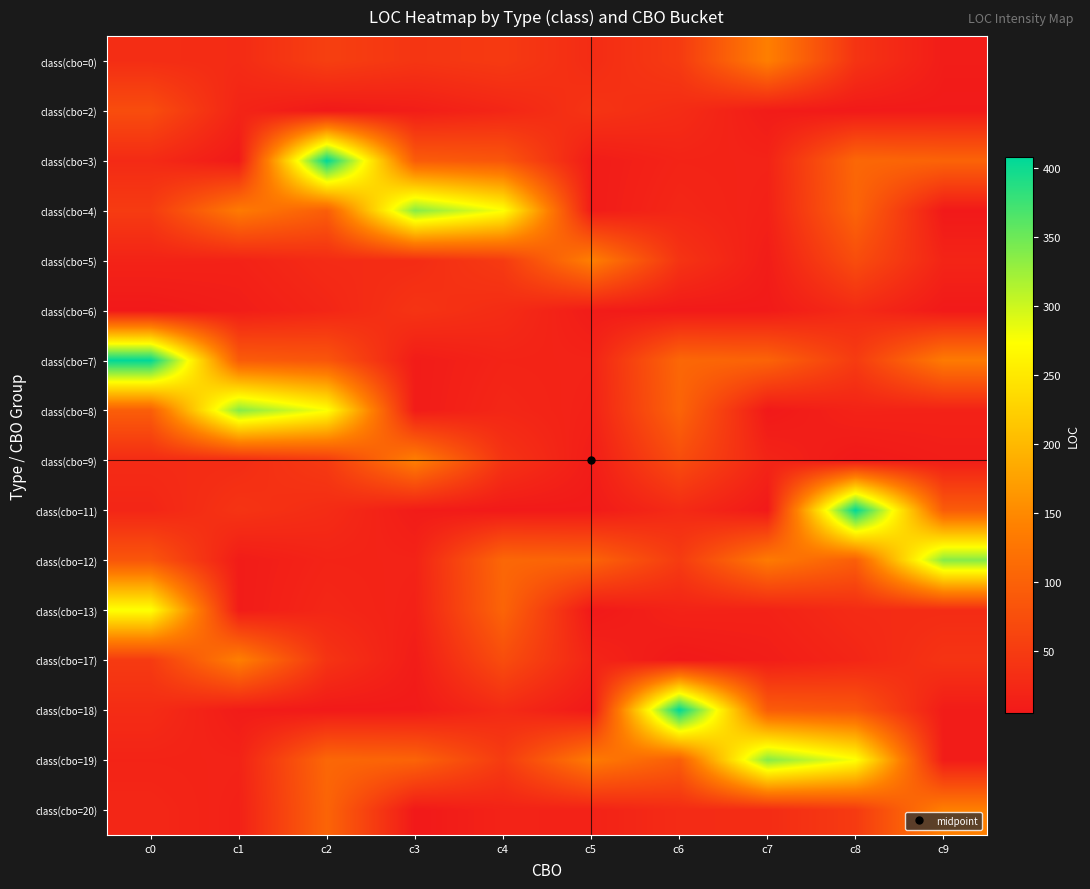

Rank the series at c7 from lowest to highest value.

class(cbo=8), class(cbo=11), class(cbo=6), class(cbo=2), class(cbo=5), class(cbo=17), class(cbo=4), class(cbo=13), class(cbo=3), class(cbo=9), class(cbo=20), class(cbo=18), class(cbo=7), class(cbo=12), class(cbo=0), class(cbo=19)